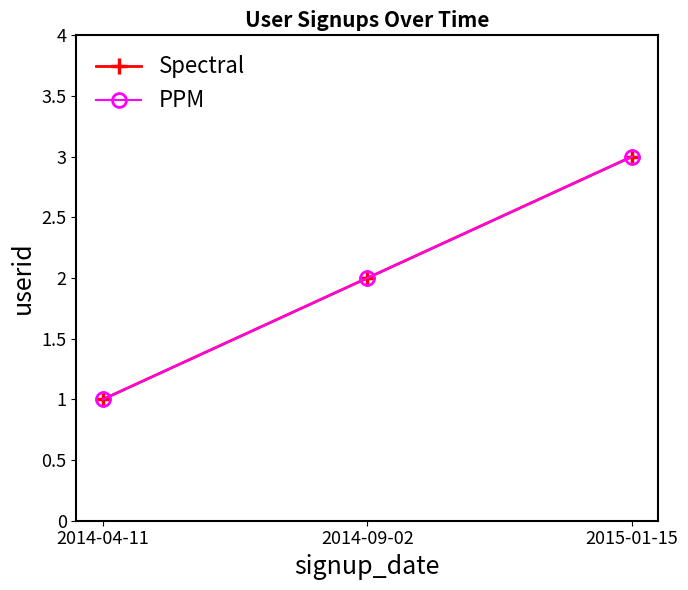

At 2014-09-02, list the series in order from largest to smallest.

Spectral, PPM